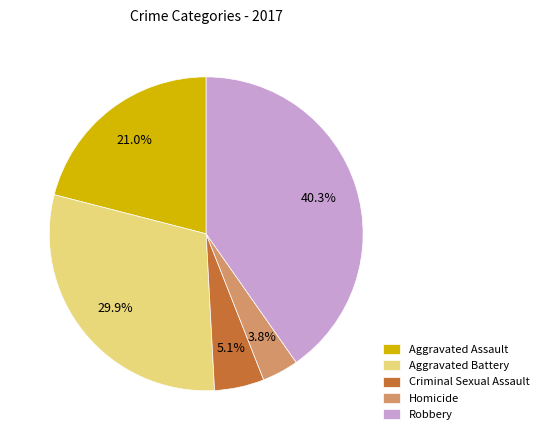

Between Criminal Sexual Assault and Homicide, which is larger?

Criminal Sexual Assault